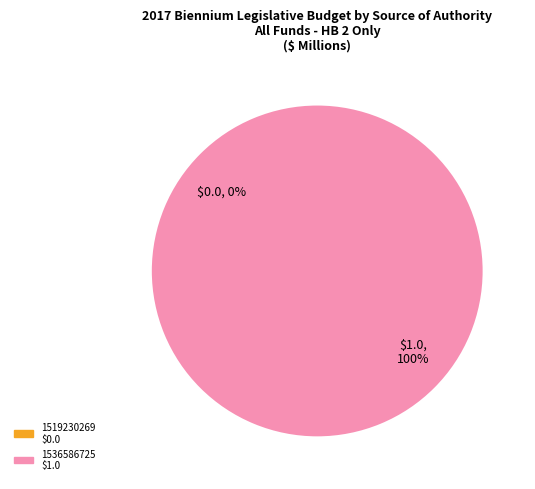

What percentage is the 1536586725 slice, to the nearest percent?

100%